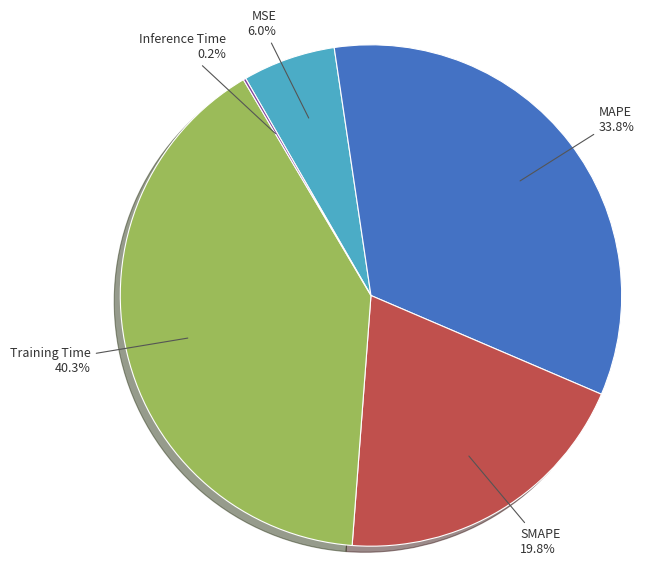

Does any single category account for the majority?

No